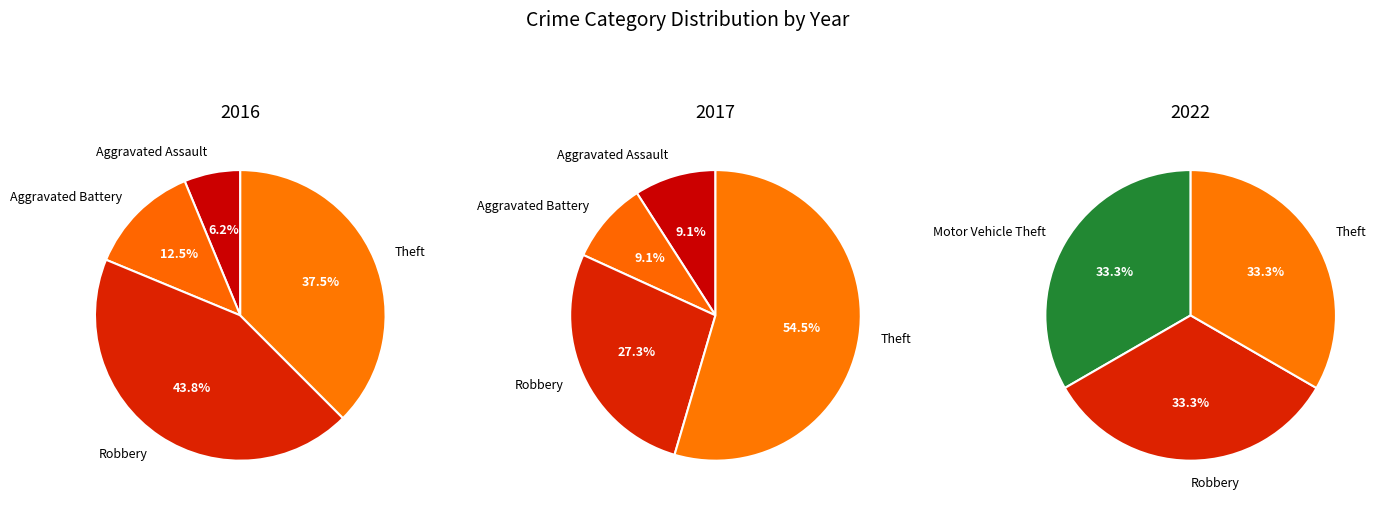

Is it true that 4 is 61% of the pie?

False